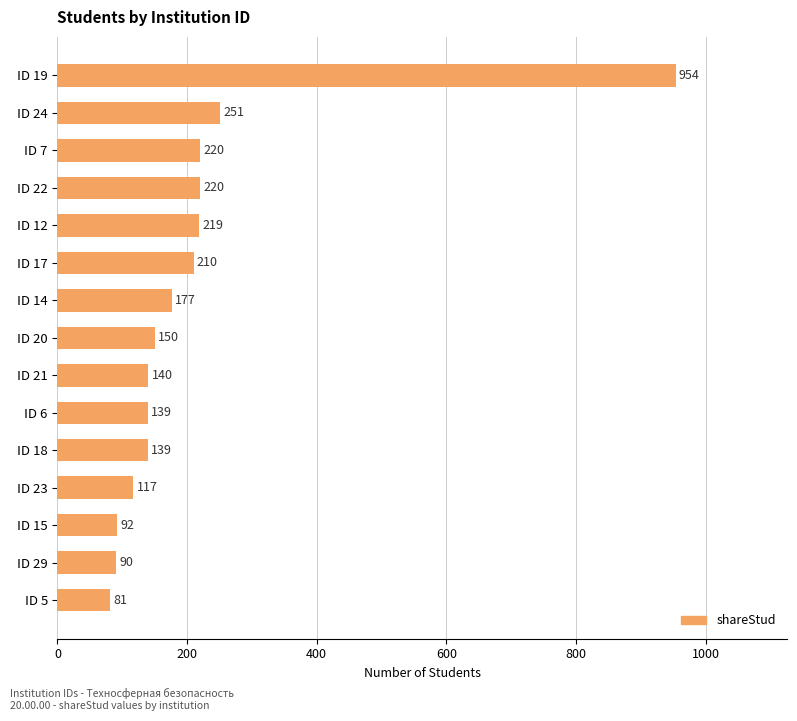

Which has a higher value, ID 5 or ID 19?

ID 19